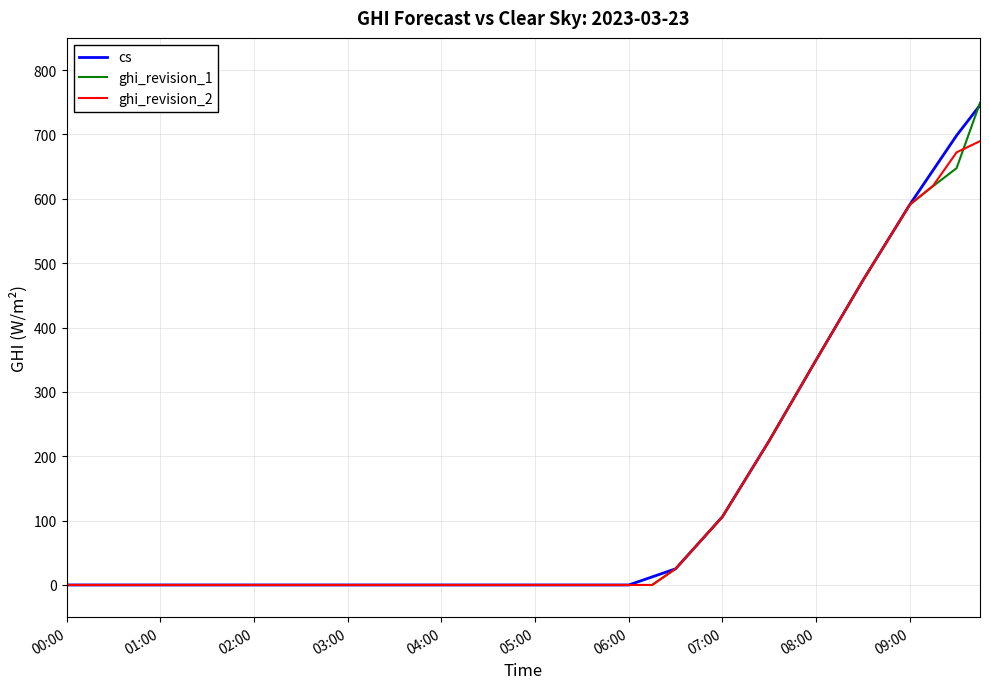

What is the highest value of the cs series?

745.4